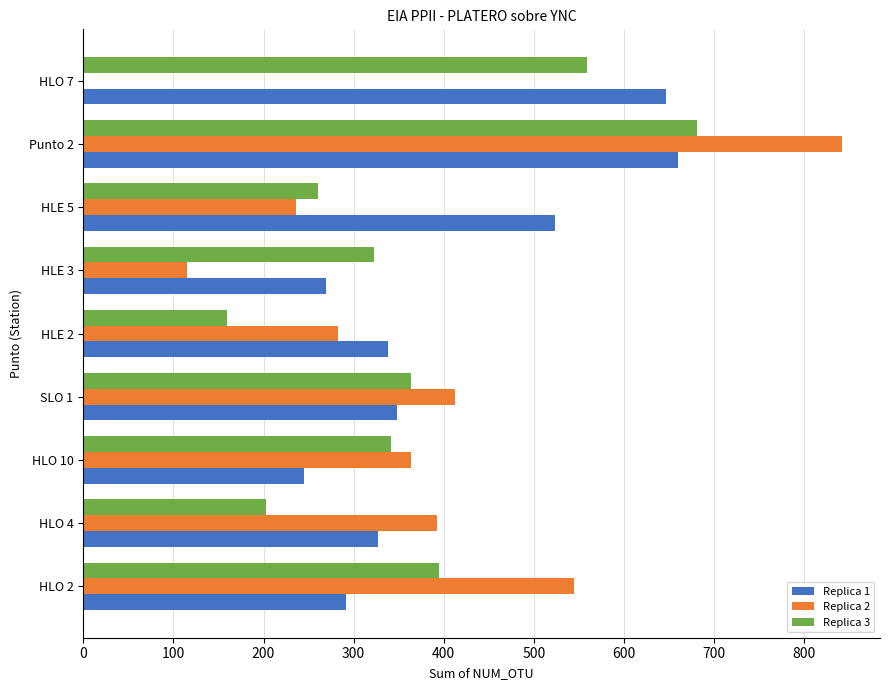

Which series has the largest total across all categories?

Replica 1